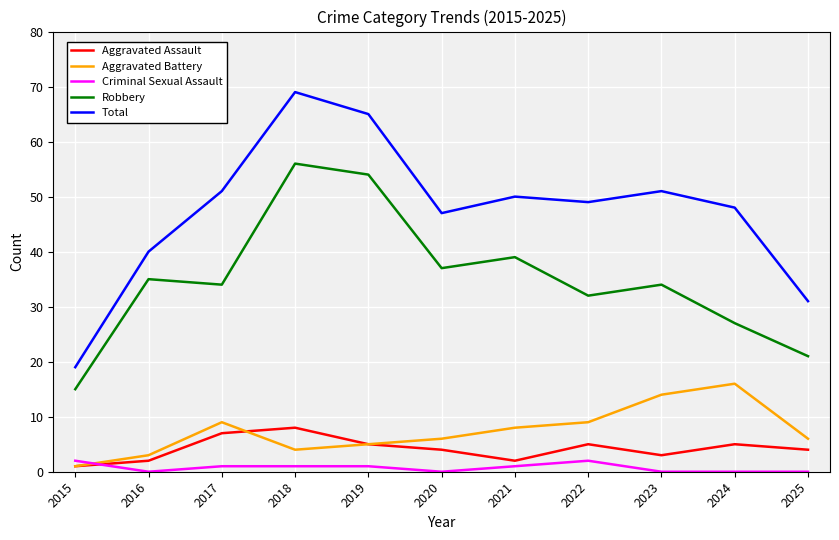

At which category does Aggravated Assault reach its first local peak?

2018